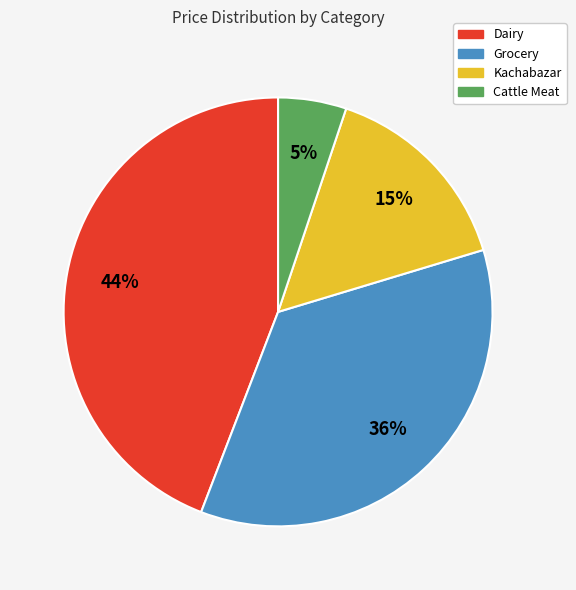

To the nearest percent, what percentage of the pie is Kachabazar?

15%